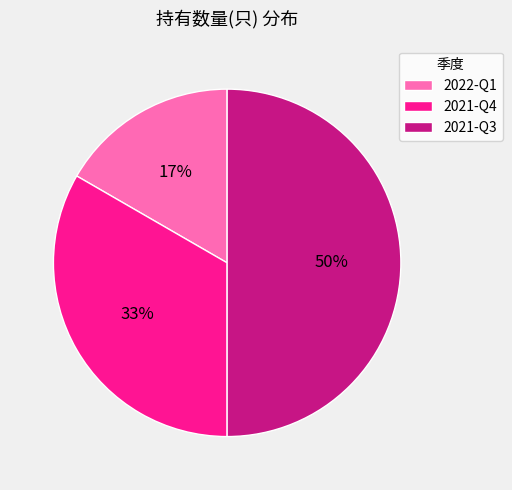

Is the sum of 2021-Q3 and 2022-Q1 greater than half?

Yes